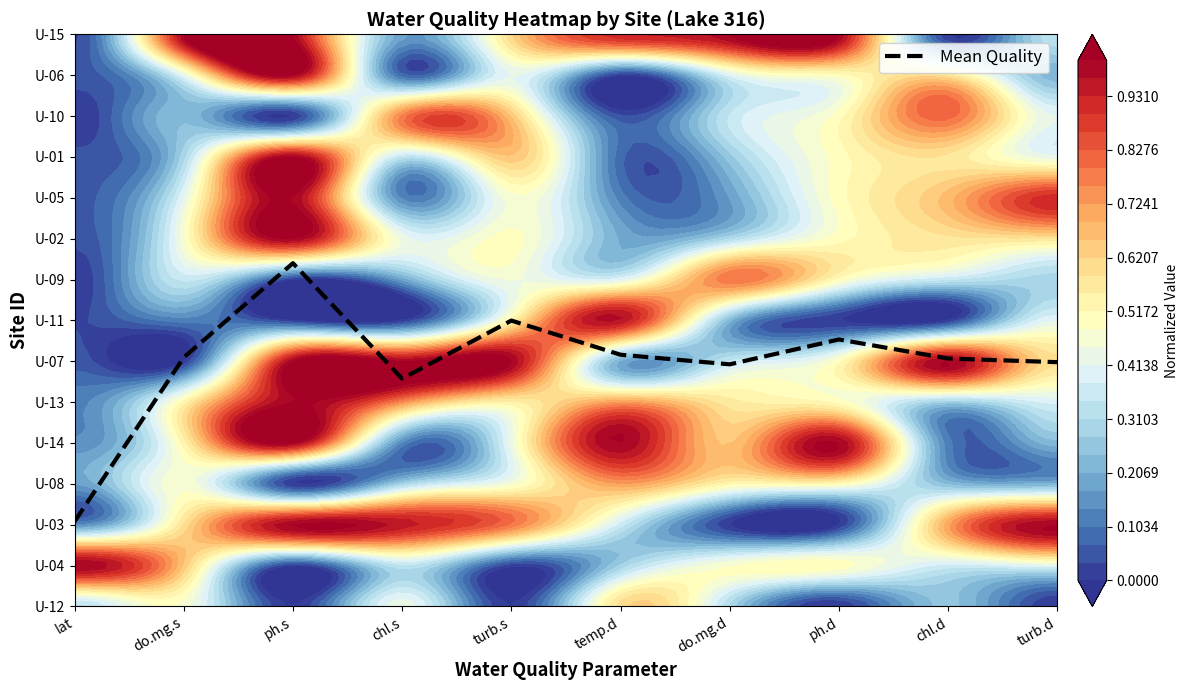

Reading right to left, what are all the values shown in this chart?

turb.d=6.0	chl.d=6.1	ph.d=6.5	do.mg.d=5.9	temp.d=6.2	turb.s=7.0	chl.s=5.6	ph.s=8.4	do.mg.s=6.1	lat=2.1